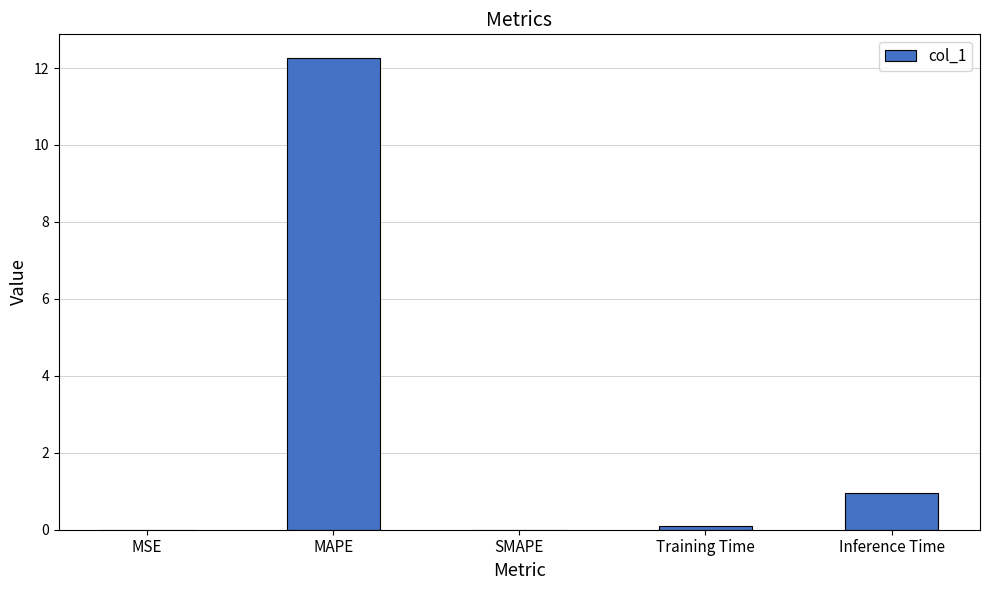

The value at Training Time is 0.1. True or false?

True